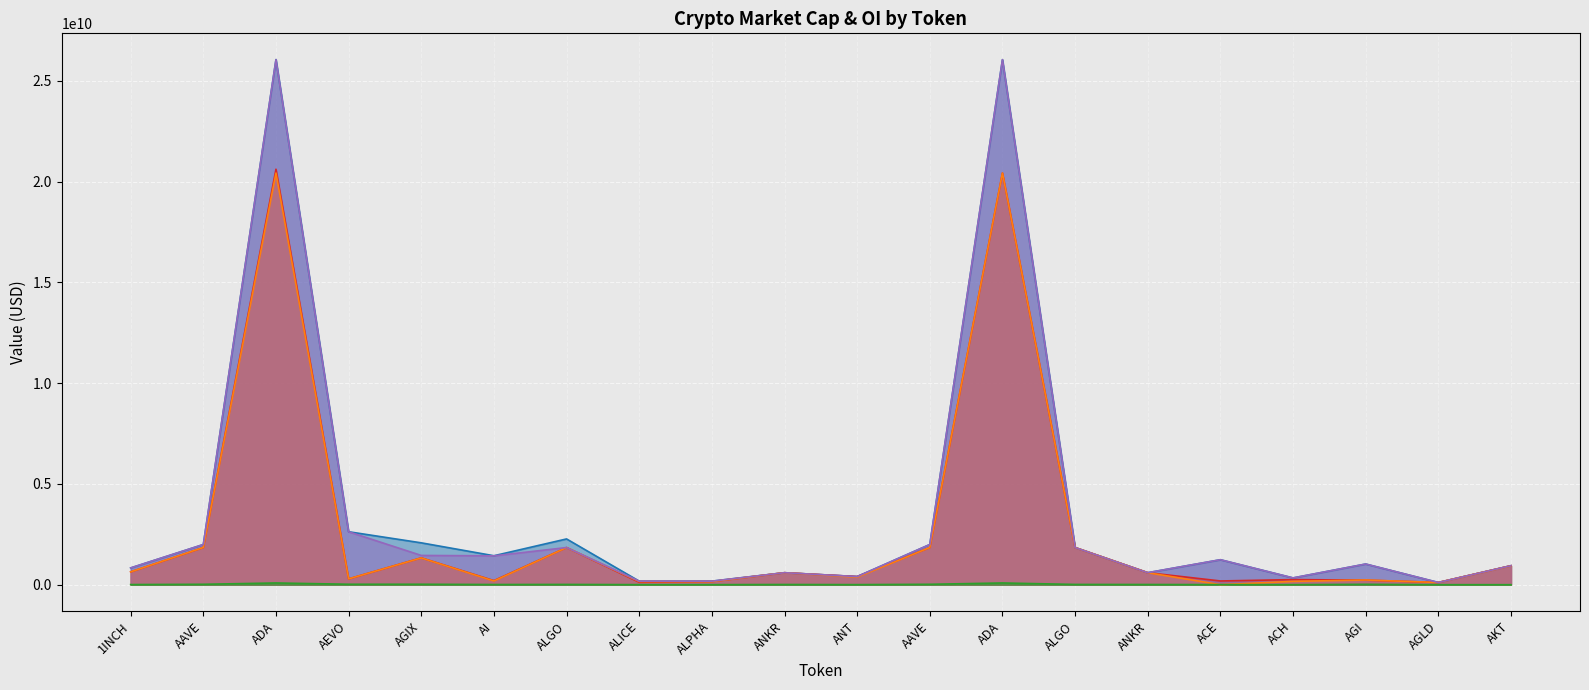

What is the sum of the CMC_MarketCap values at ALPHA and ADA?

20767272371.1